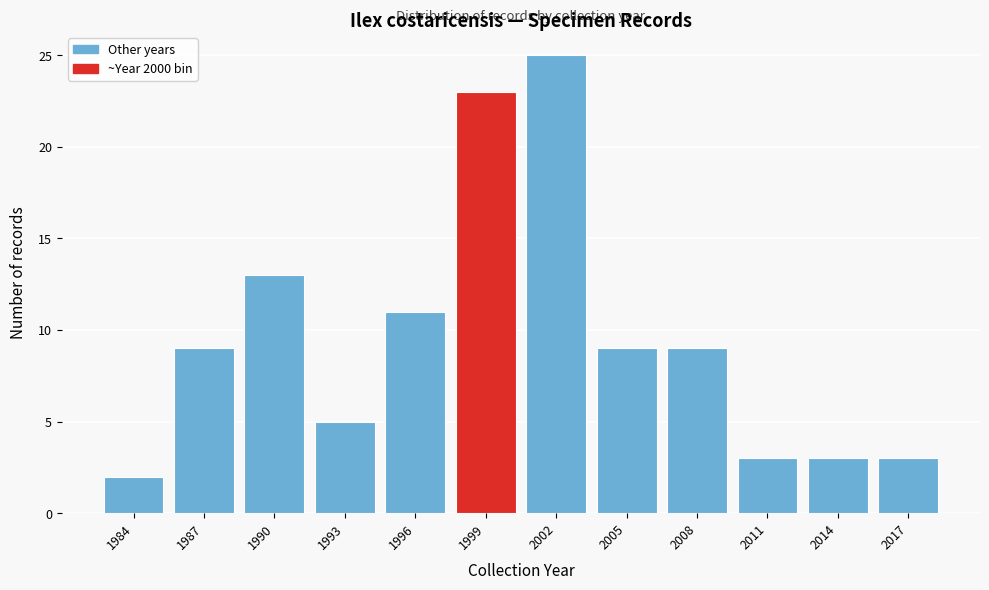

Reading left to right, extract all data points from this chart.

1984=2	1987=9	1990=13	1993=5	1996=11	1999=23	2002=25	2005=9	2008=9	2011=3	2014=3	2017=3